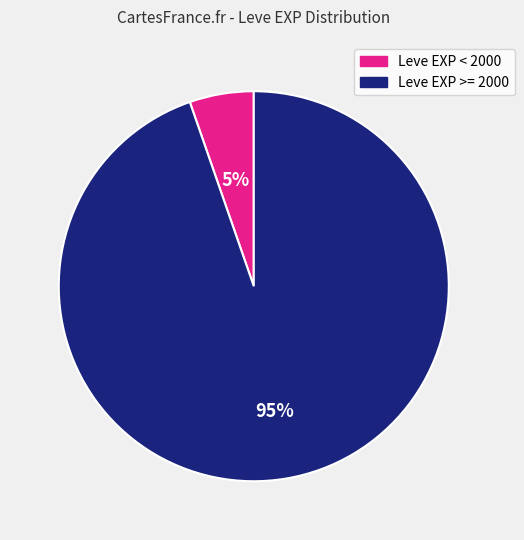

Which category has the smallest portion of the pie?

Leve EXP < 2000